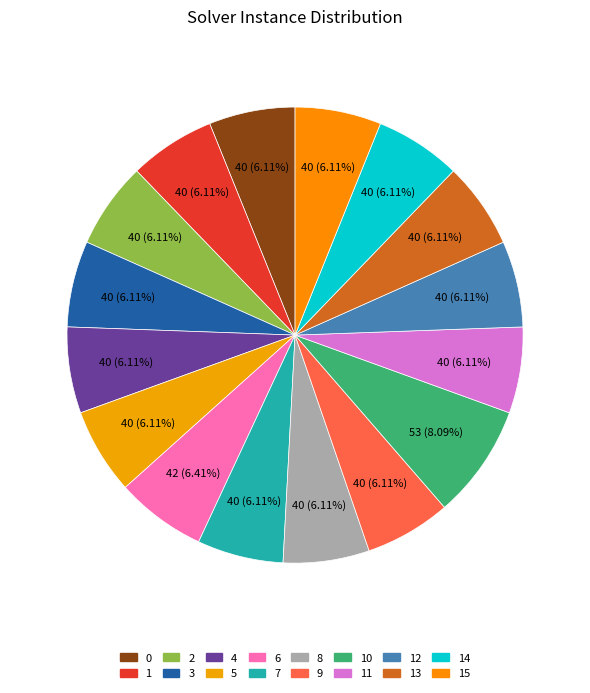

How many segments does this pie chart have?

16